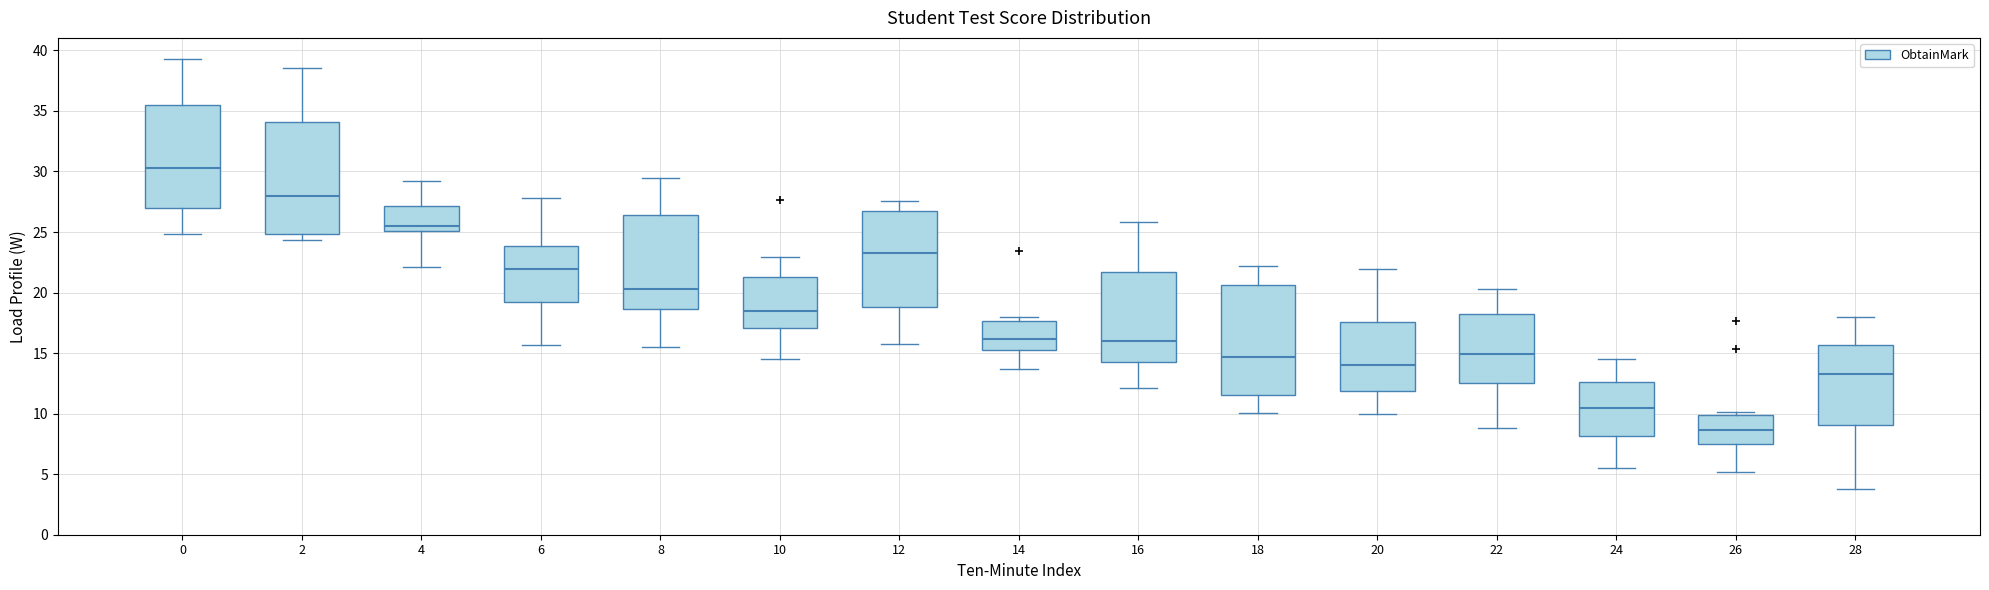

Reading left to right, transcribe this box plot: for each box, give where its median line is, the range the box spans, and where its two whiskers end, as read against the y-axis. The values are not printed on the chart, so give them approximately, as read against the axis.

0: median 30.5, box 27.0 to 35.5, whiskers 25.0 to 39.5
2: median 28.0, box 25.0 to 34.0, whiskers 24.5 to 38.5
4: median 25.5, box 25.0 to 27.0, whiskers 22.0 to 29.0
6: median 22.0, box 19.0 to 24.0, whiskers 15.5 to 28.0
8: median 20.5, box 18.5 to 26.5, whiskers 15.5 to 29.5
10: median 18.5, box 17.0 to 21.5, whiskers 14.5 to 23.0
12: median 23.5, box 19.0 to 26.5, whiskers 16.0 to 27.5
14: median 16.0, box 15.5 to 17.5, whiskers 13.5 to 18.0
16: median 16.0, box 14.5 to 21.5, whiskers 12.0 to 26.0
18: median 14.5, box 11.5 to 20.5, whiskers 10.0 to 22.0
20: median 14.0, box 12.0 to 17.5, whiskers 10.0 to 22.0
22: median 15.0, box 12.5 to 18.0, whiskers 9.0 to 20.5
24: median 10.5, box 8.0 to 12.5, whiskers 5.5 to 14.5
26: median 8.5, box 7.5 to 10.0, whiskers 5.0 to 10.0 (just above the box's upper edge)
28: median 13.5, box 9.0 to 15.5, whiskers 4.0 to 18.0